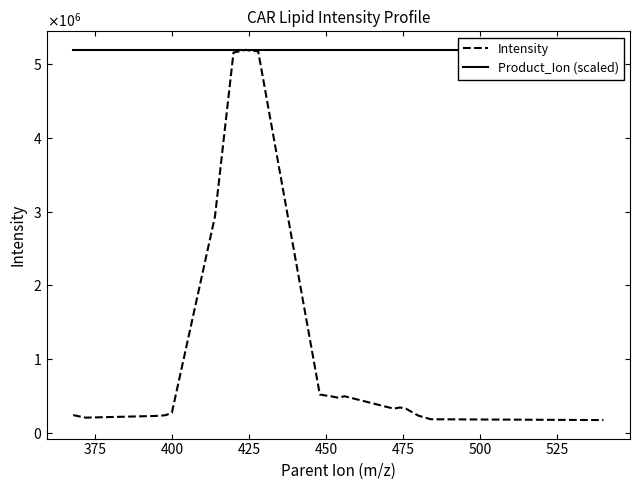

True or false: Product_Ion (scaled) has more than 2 interior local peaks.

False